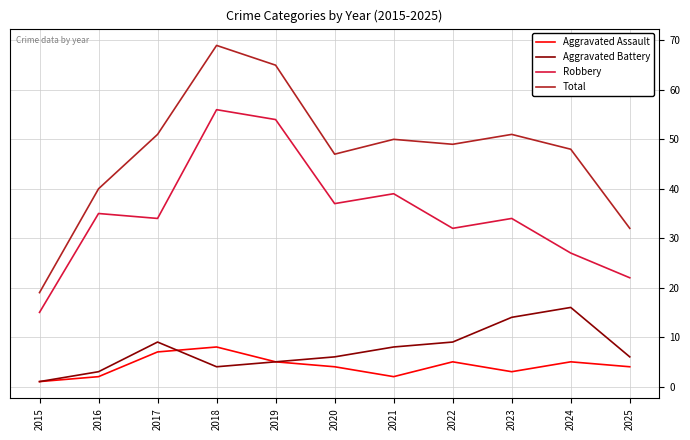

What is the difference between the Aggravated Assault values at 2016 and 2020?

2